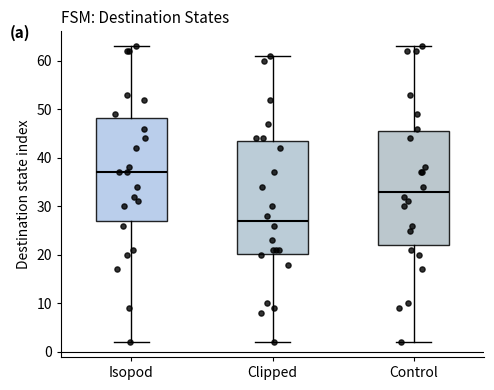

Which box's median line is the lowest?

Clipped